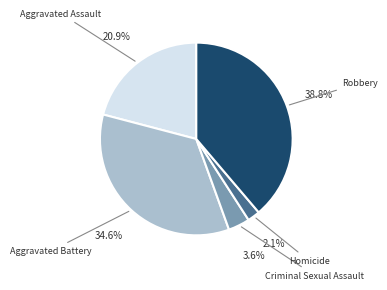

Is there a majority slice in this chart?

No